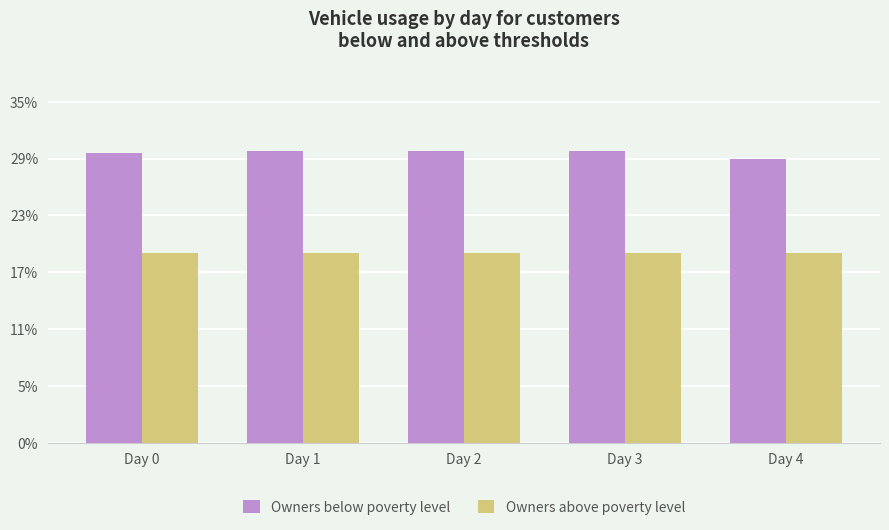

True or false: Owners below poverty level has a value of 257 at Day 0.

False